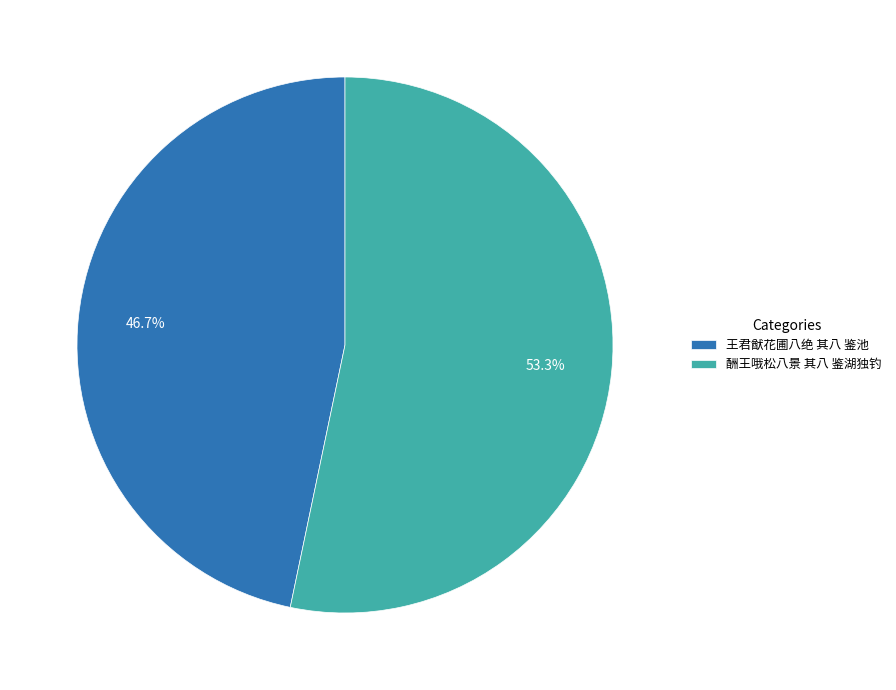

Rank the categories by value from highest to lowest.

酬王哦松八景 其八 鉴湖独钓, 王君猷花圃八绝 其八 鉴池